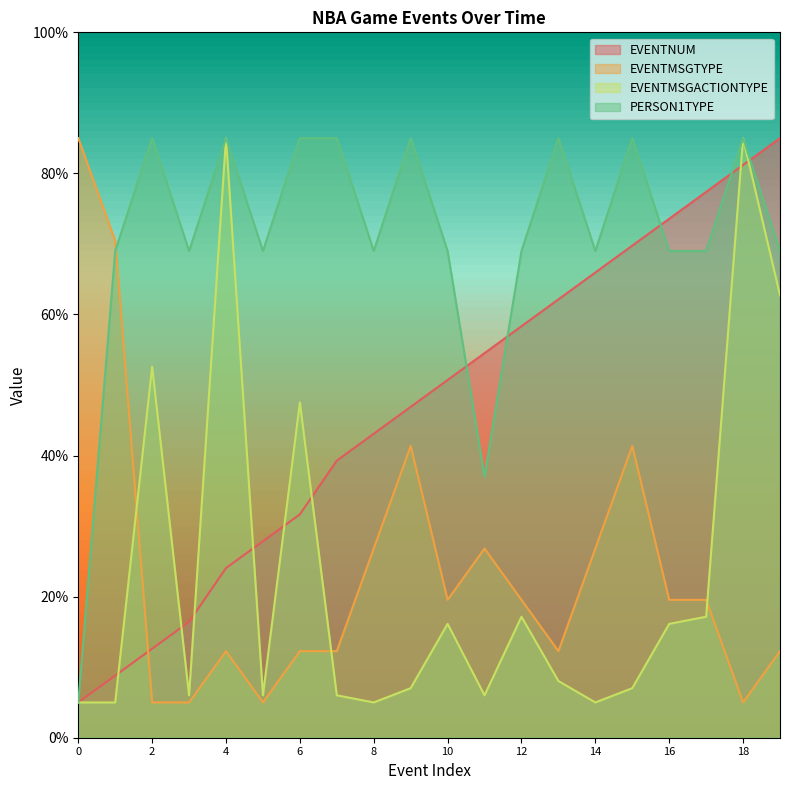

What value does the EVENTNUM series have at 16?

73.6